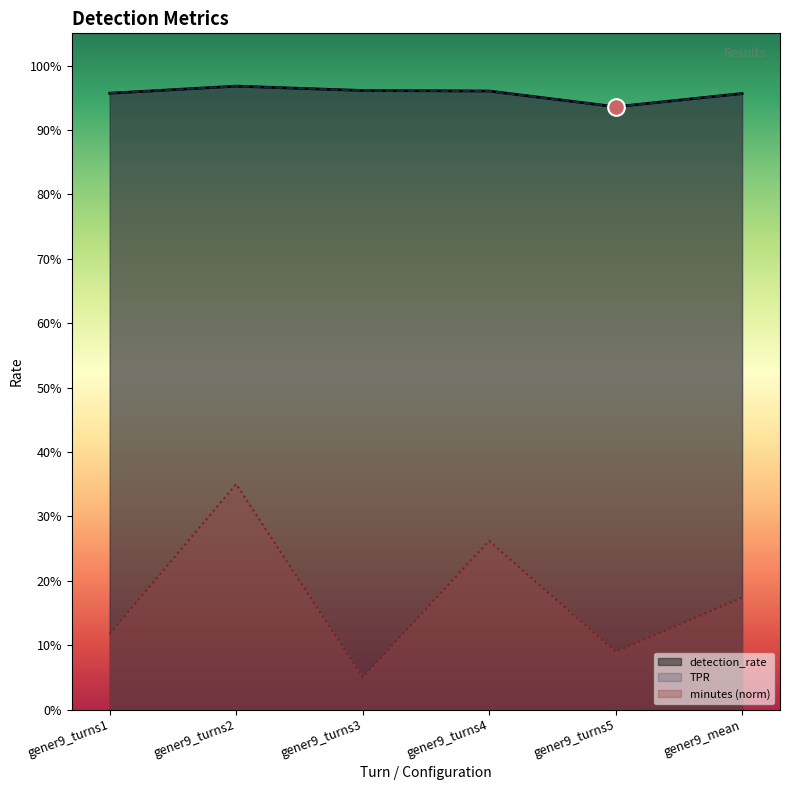

What is the difference between the highest and lowest values at gener9_turns1?

0.8